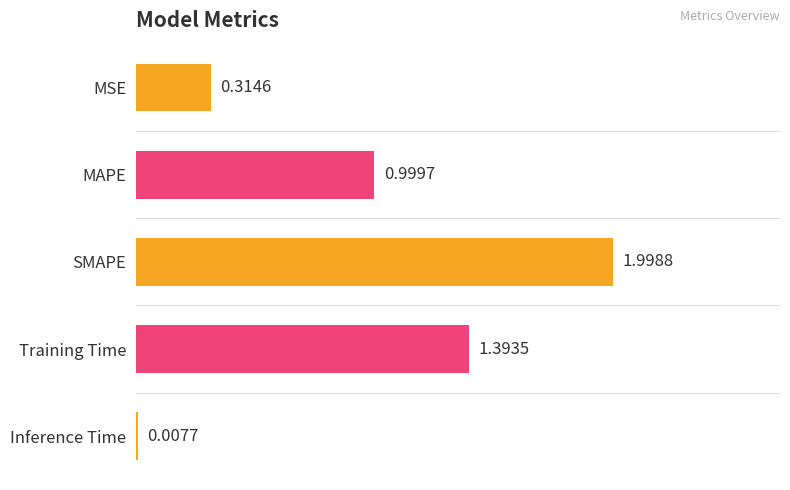

What is the sum of the values at MAPE and Training Time?

2.4